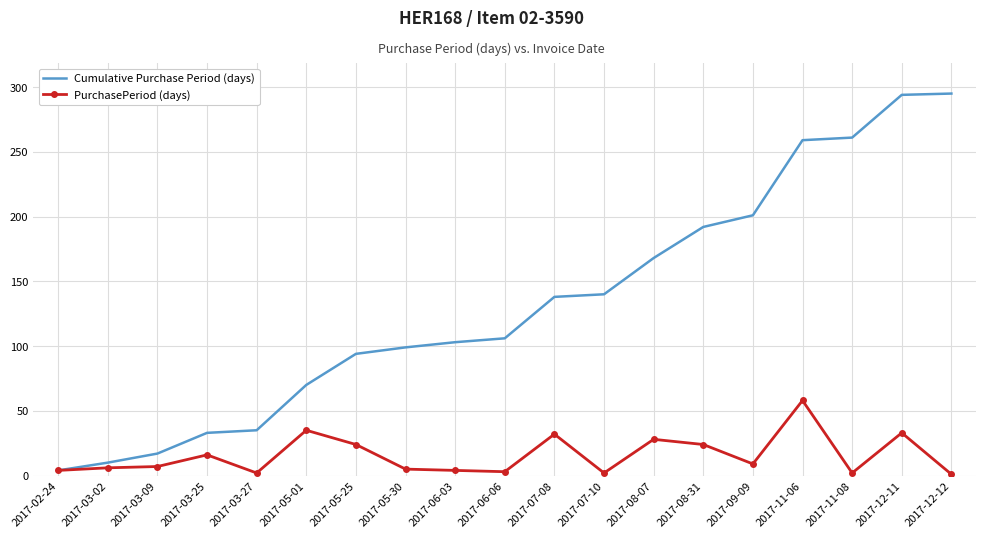

Is it true that Cumulative Purchase Period (days) equals 201 at 2017-09-09?

True